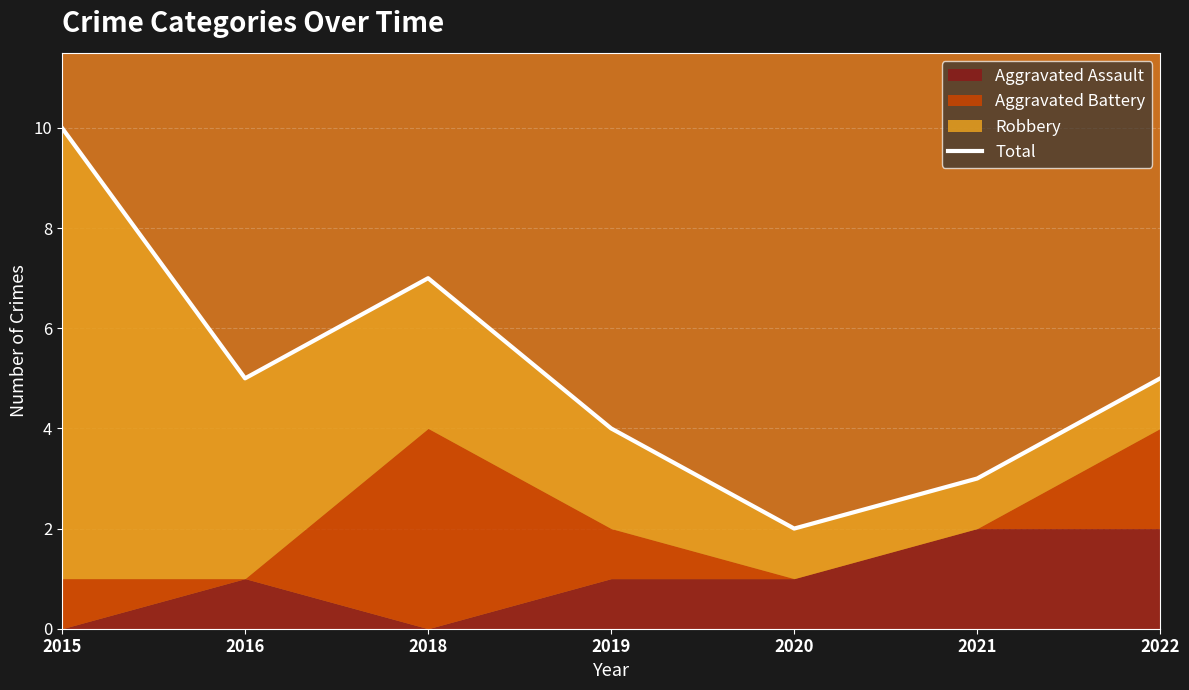

True or false: the data has more than 0 interior local peaks.

True